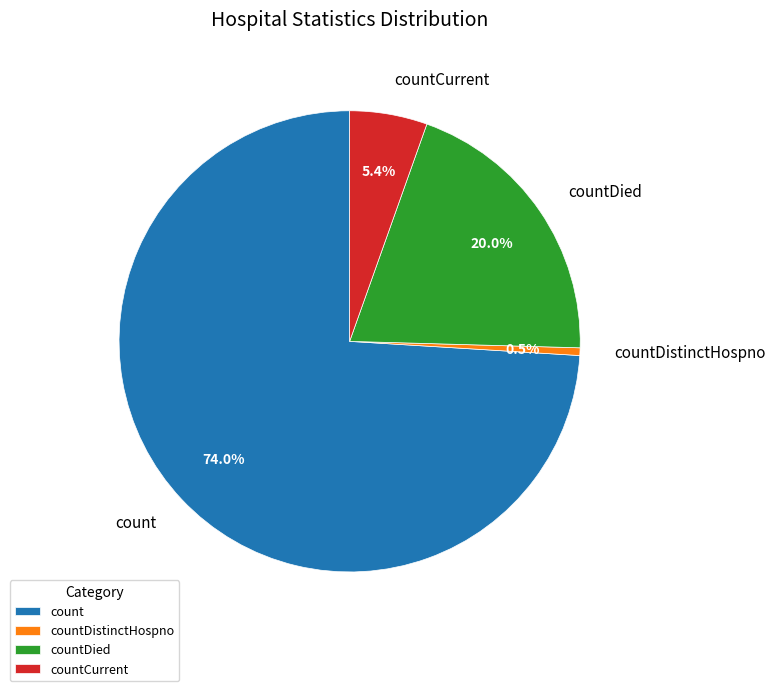

Is it true that countCurrent is 5% of the pie?

True